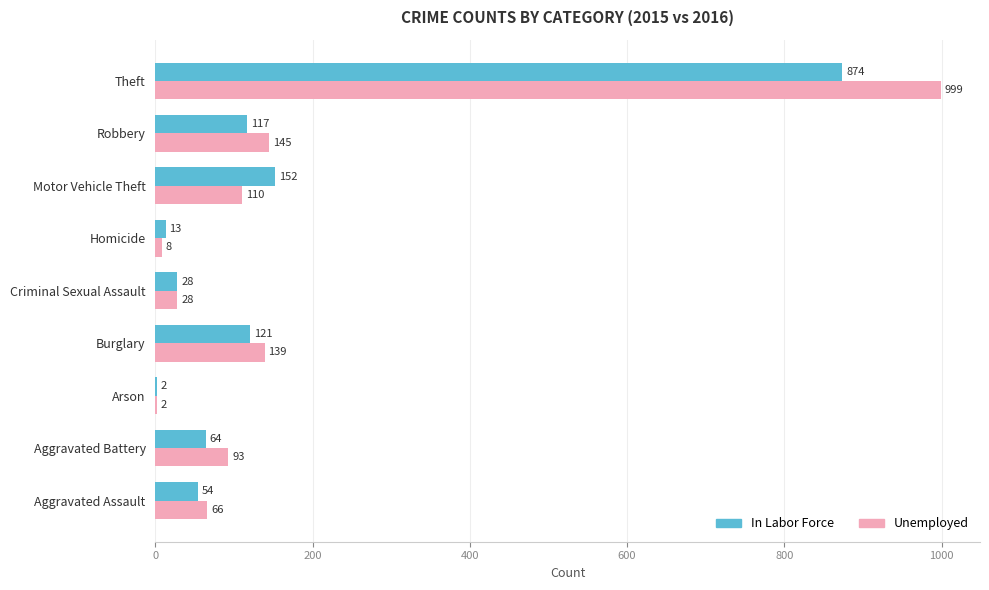

What is the sum of all Unemployed values?

1590